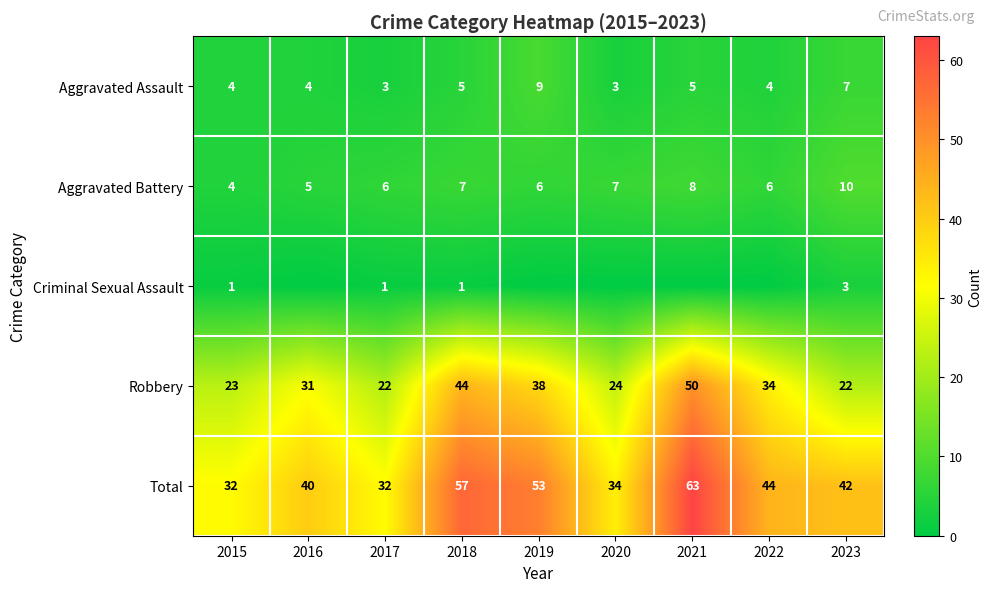

Is it true that Total equals 16 at 2016?

False